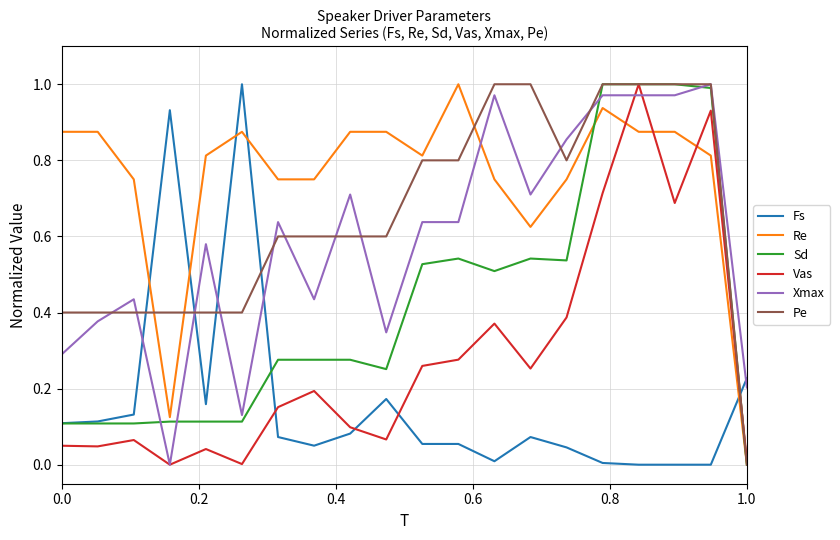

True or false: Fs and Pe intersect in this chart.

True